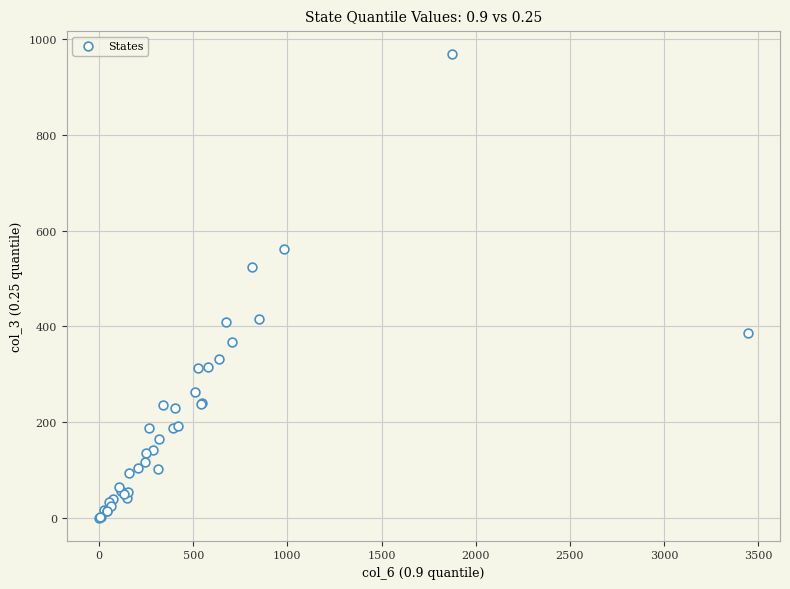

What Y value in the scatter plot is closest to 484?

524